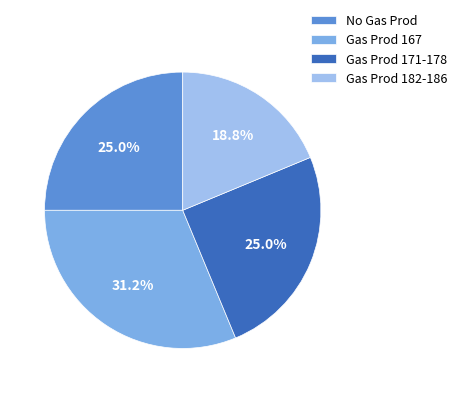

Does any single category account for the majority?

No